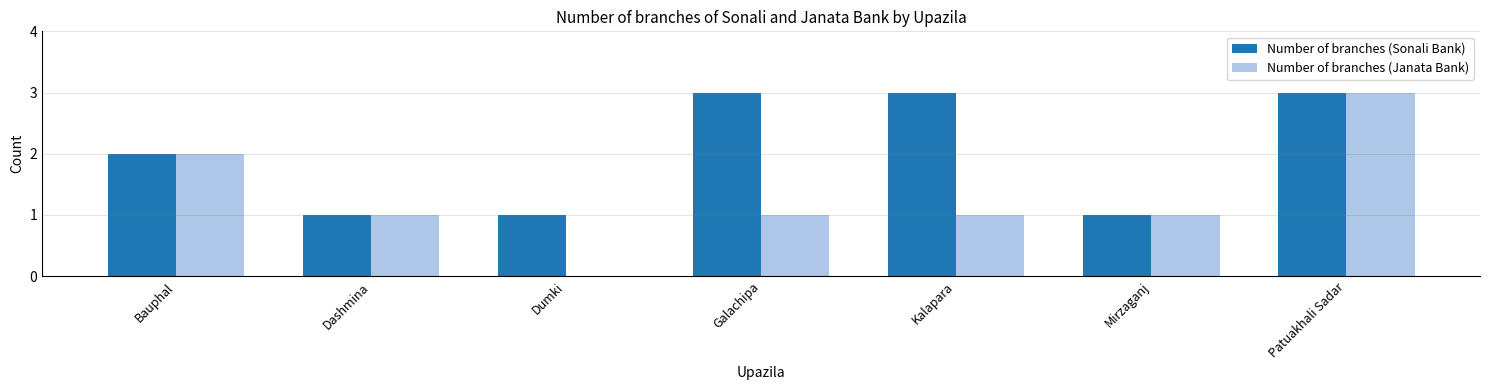

What is the average value of the Number of branches (Sonali Bank) series?

2